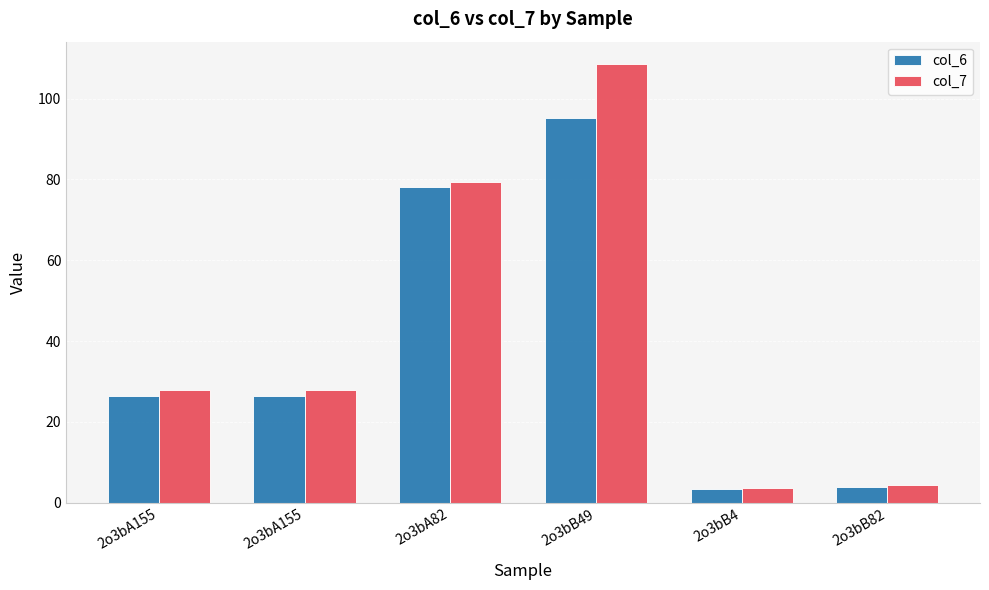

What is the average value of the col_6 series?

38.9